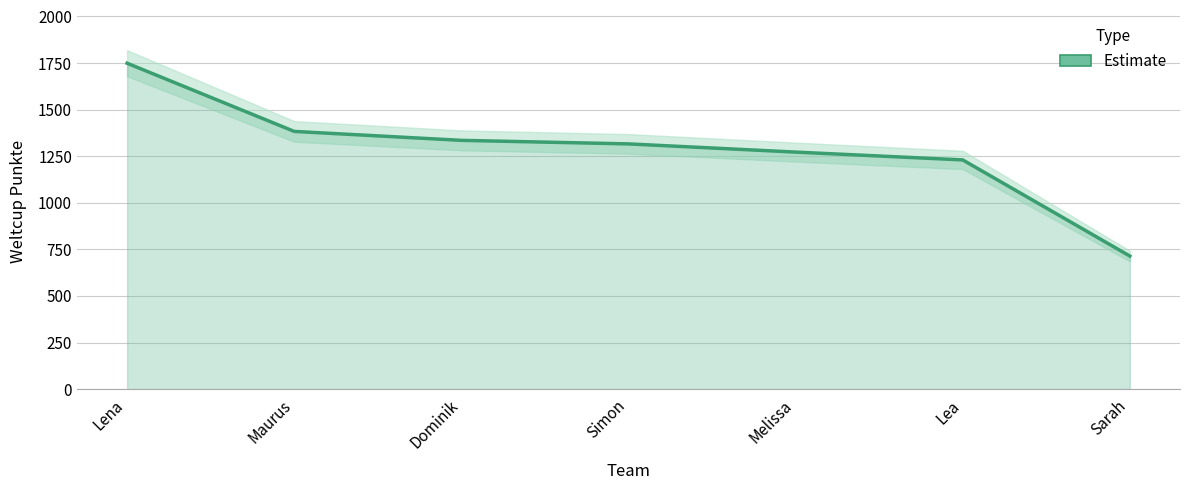

What is the maximum value shown in the chart?

1749